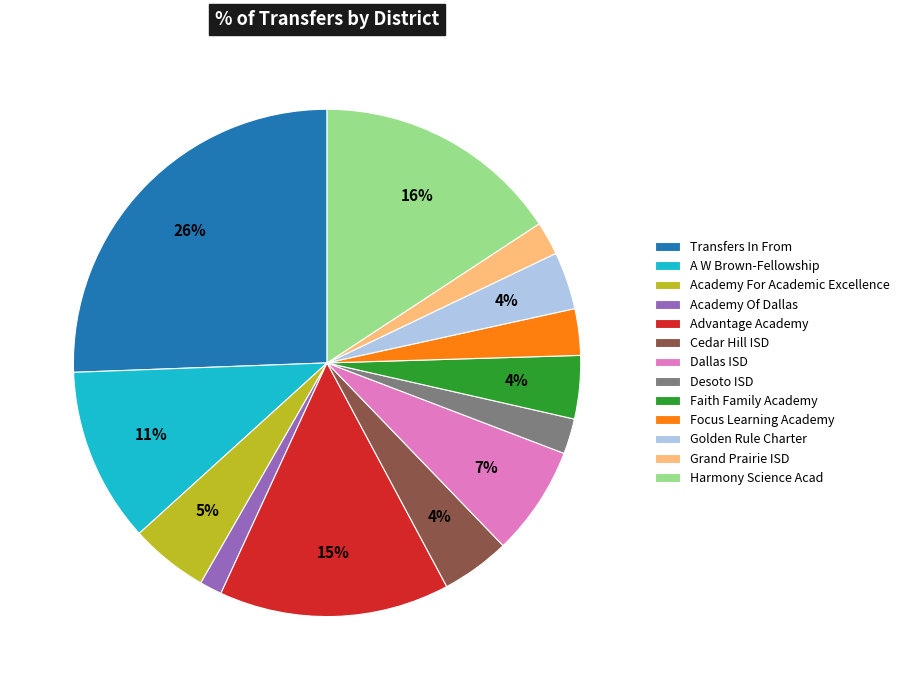

Approximately how many times larger is the value at A W Brown-Fellowship compared to Academy For Academic Excellence?

2.2